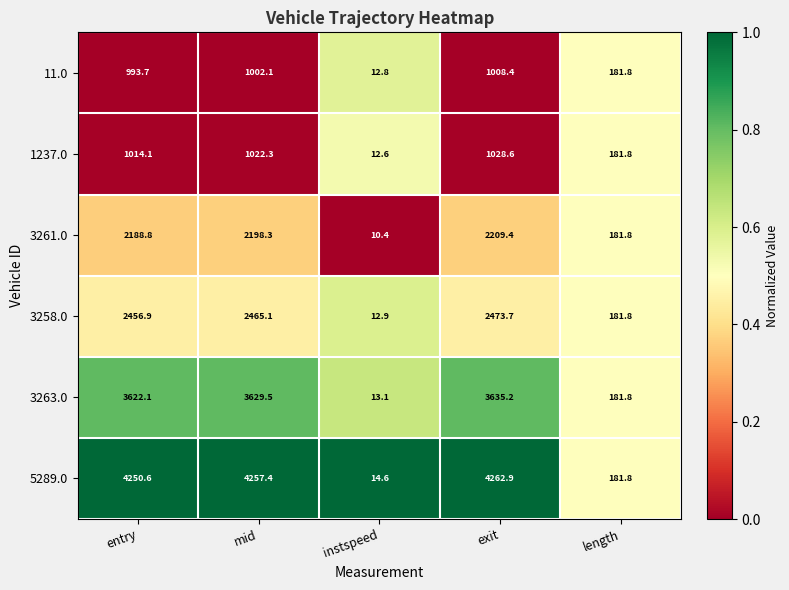

List the series in order of their peak value, highest first.

5289.0, 3263.0, 3258.0, 3261.0, 1237.0, 11.0